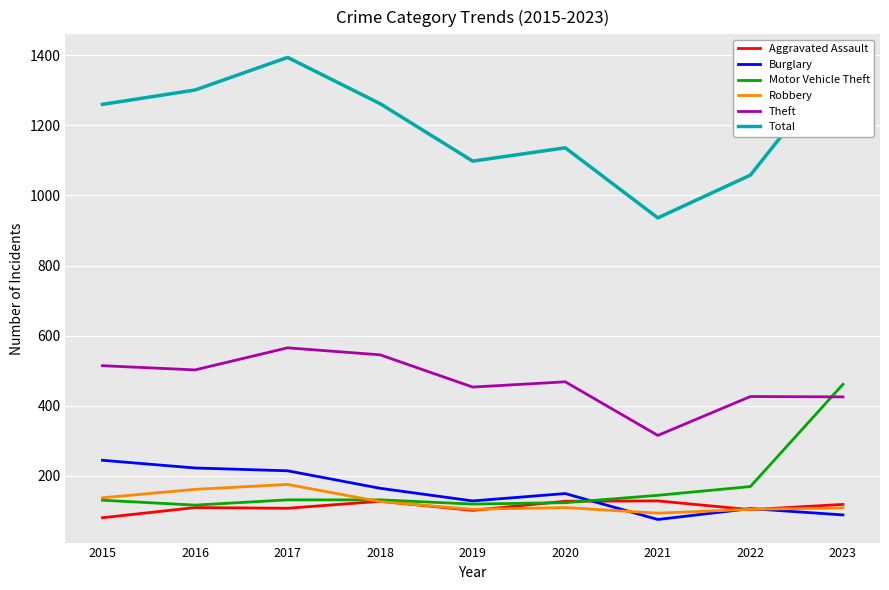

What is the spread (max minus min) of values at 2015?

1180